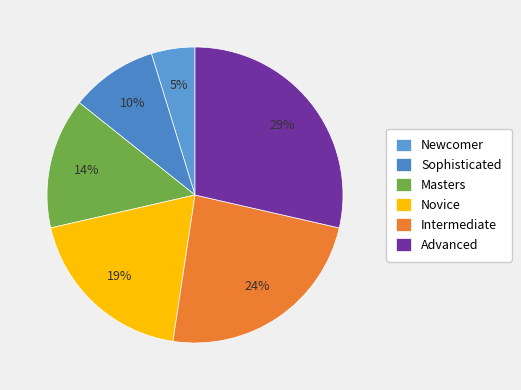

True or false: Novice accounts for 5% of the total.

False